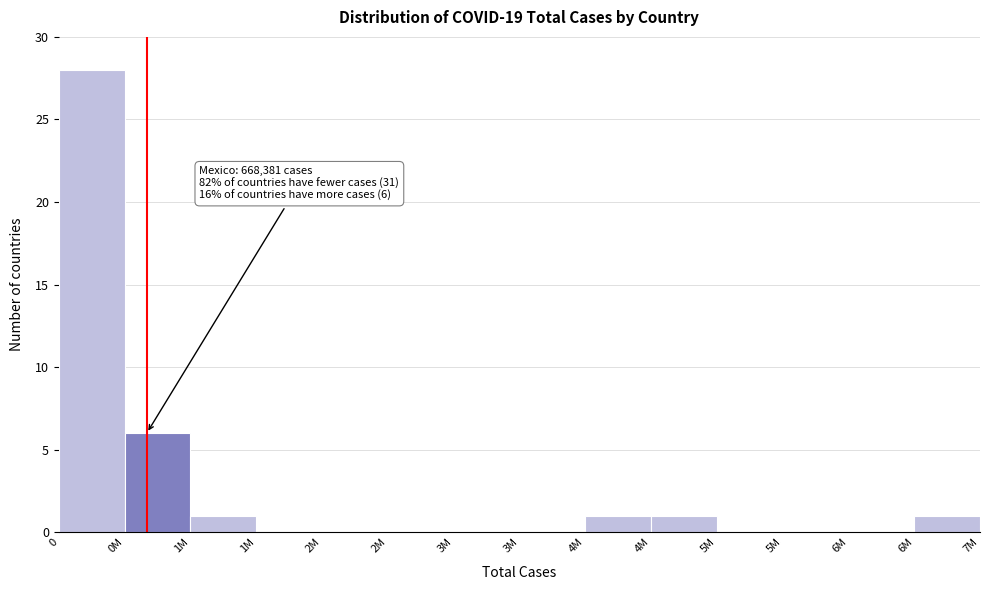

How many series are shown in this chart?

1